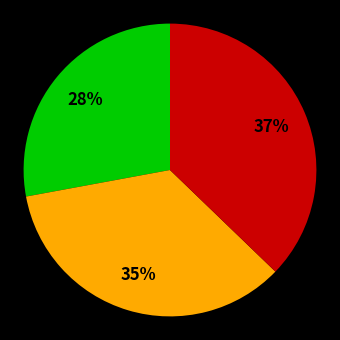

Is there a majority slice in this chart?

No